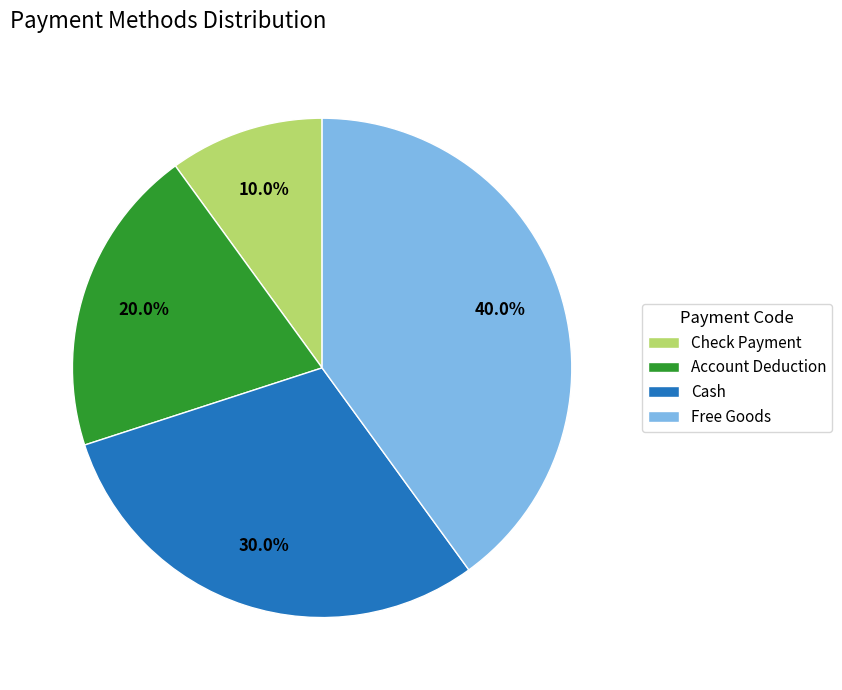

Which has a higher value, Account Deduction or Cash?

Cash